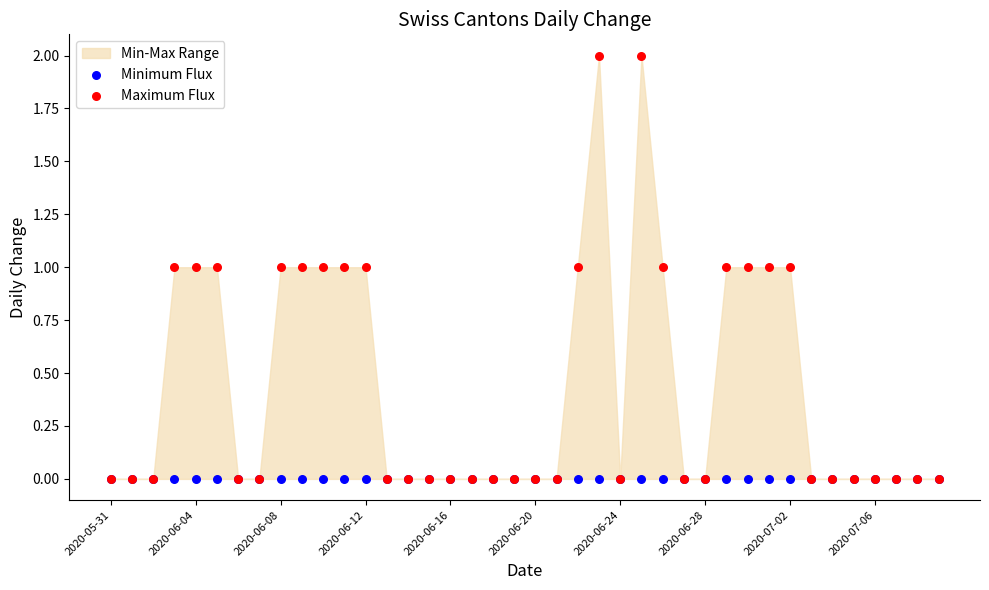

Which series has the widest spread of Y values?

Maximum Flux